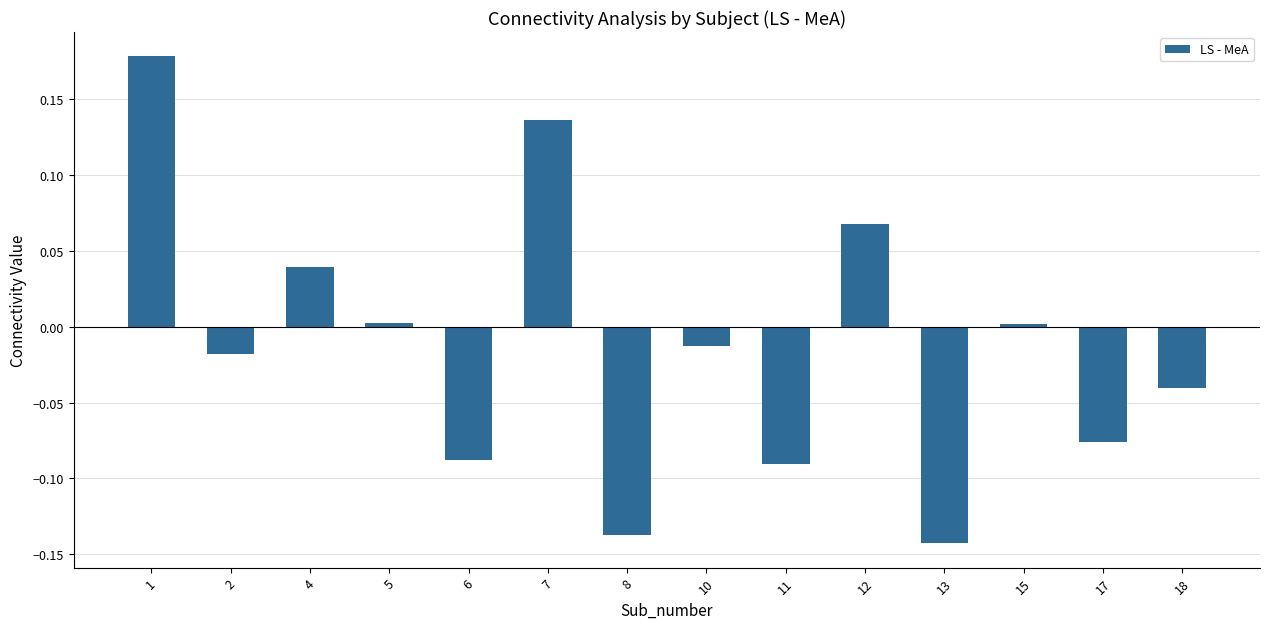

What is the difference between the maximum and minimum values?

0.3